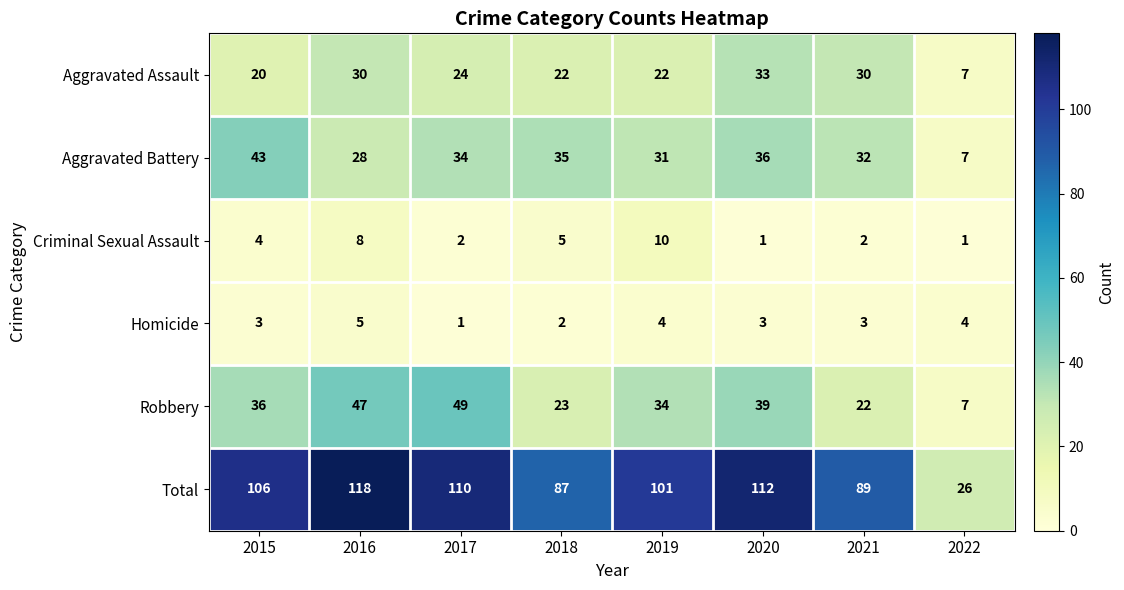

What is the average value of the Aggravated Battery series?

31